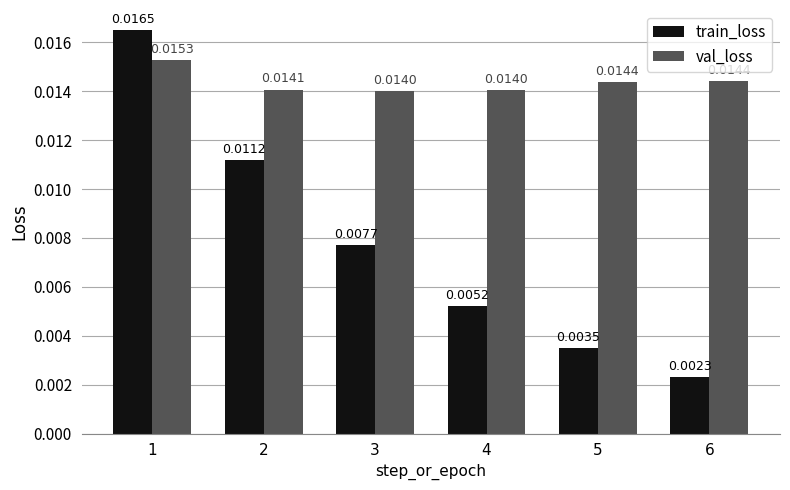

List the series in order of their peak value, highest first.

train_loss, val_loss